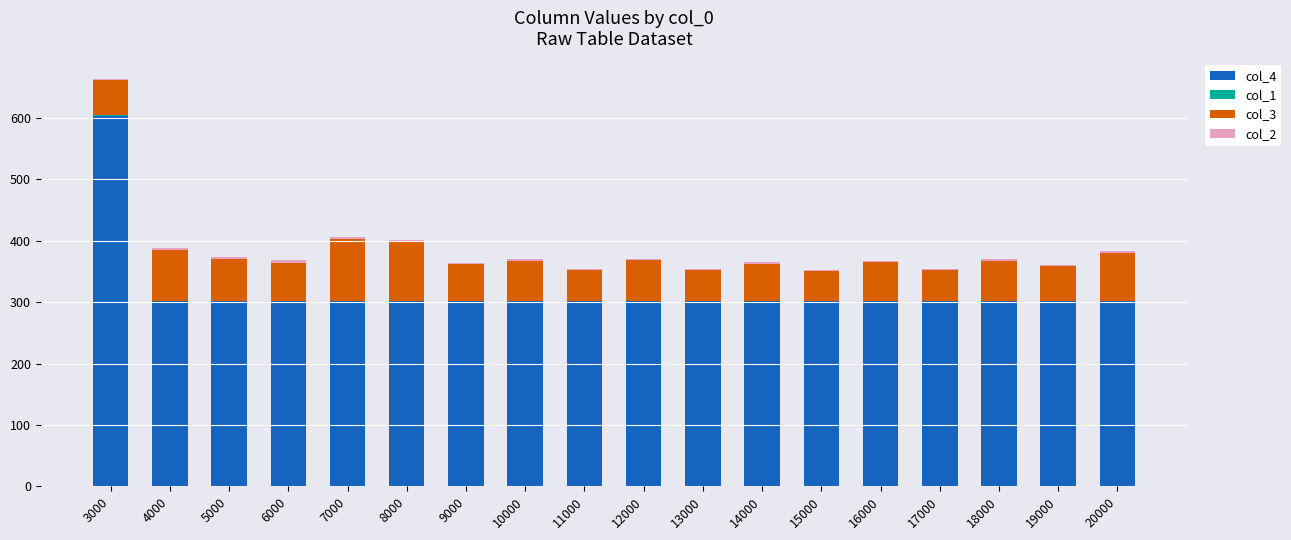

At which category is the sum across all series the highest?

3000